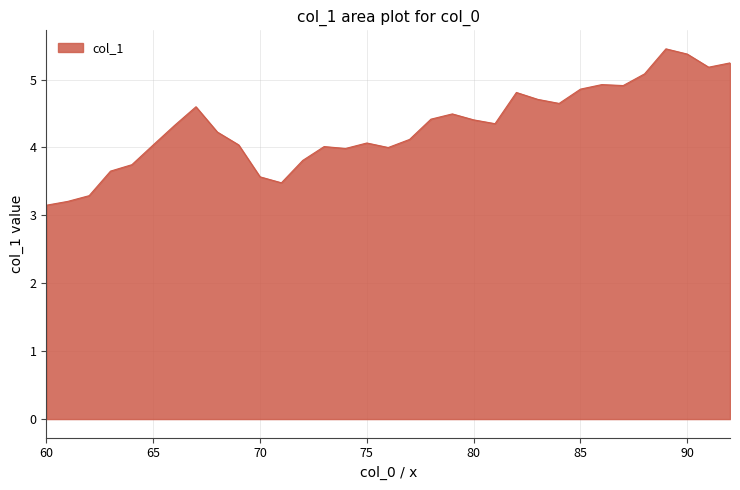

How many lines are shown in the chart?

1